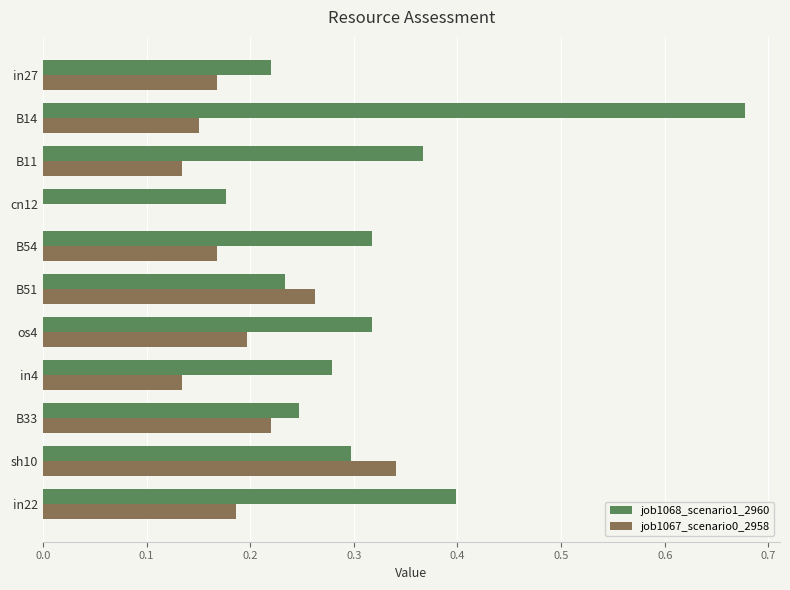

Which series has the largest total across all categories?

job1068_scenario1_2960